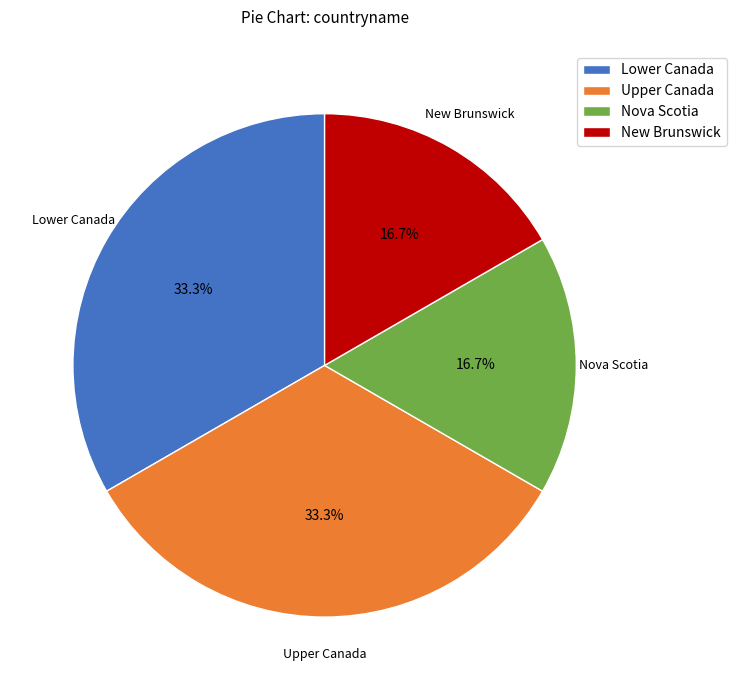

To the nearest percent, what portion does Nova Scotia represent?

17%